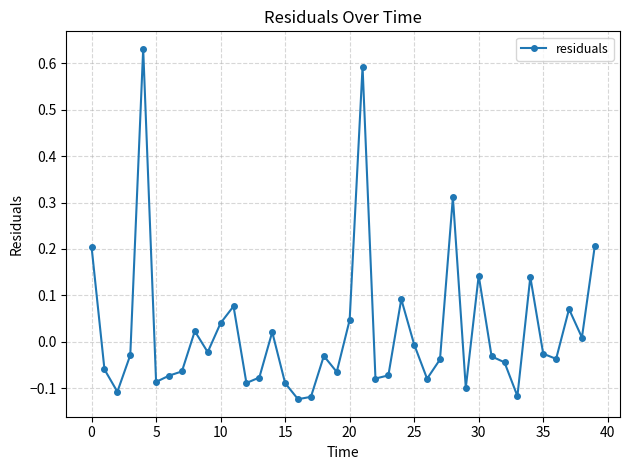

What is the difference between the maximum and minimum values?

0.8